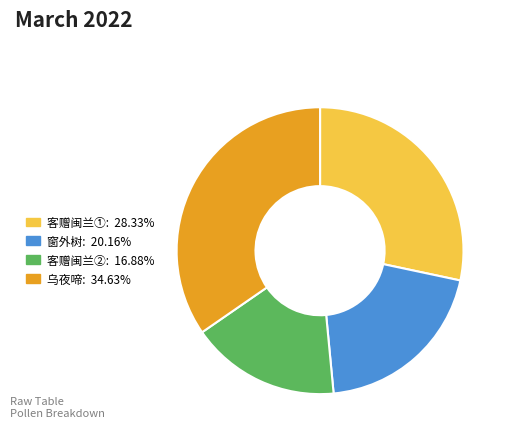

Is there any slice that represents more than half of the pie?

No